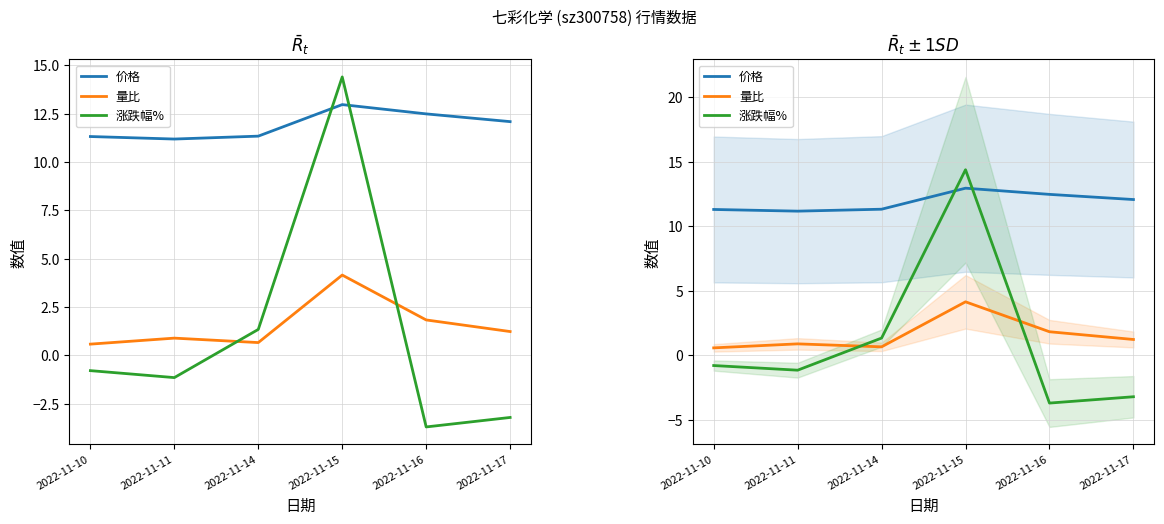

Which series ends up on top after the final intersection of 量比 and 涨跌幅%?

量比